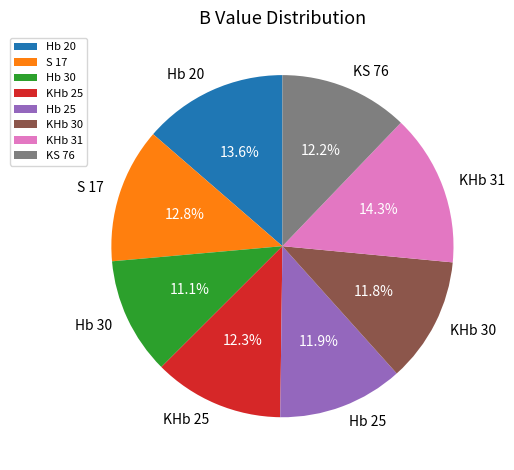

What is the largest slice in the pie chart?

KHb 31